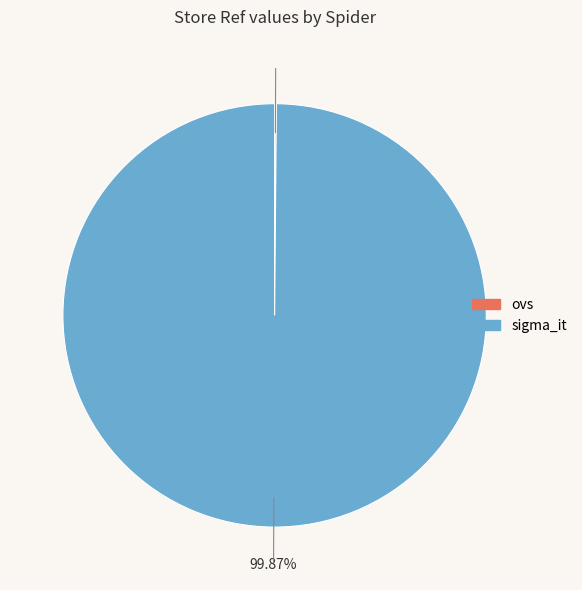

Which category accounts for the majority?

sigma_it